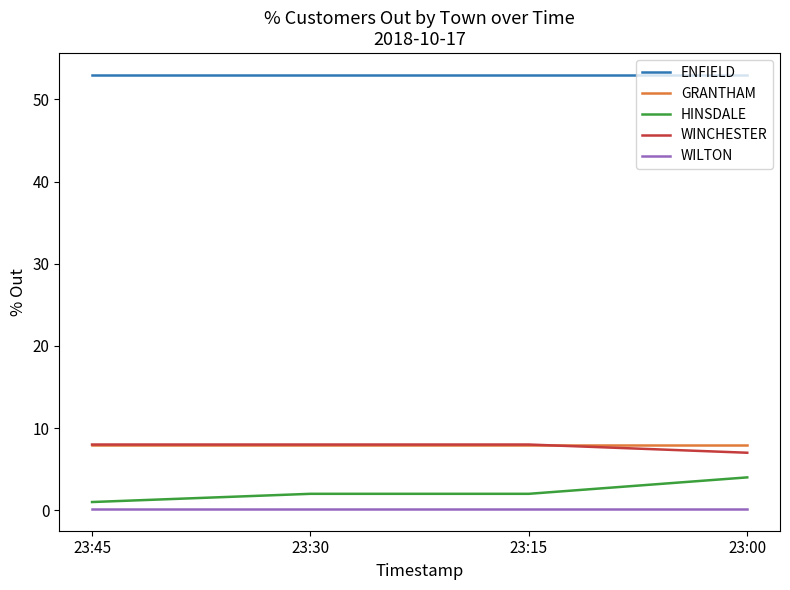

True or false: WILTON and GRANTHAM intersect in this chart.

False